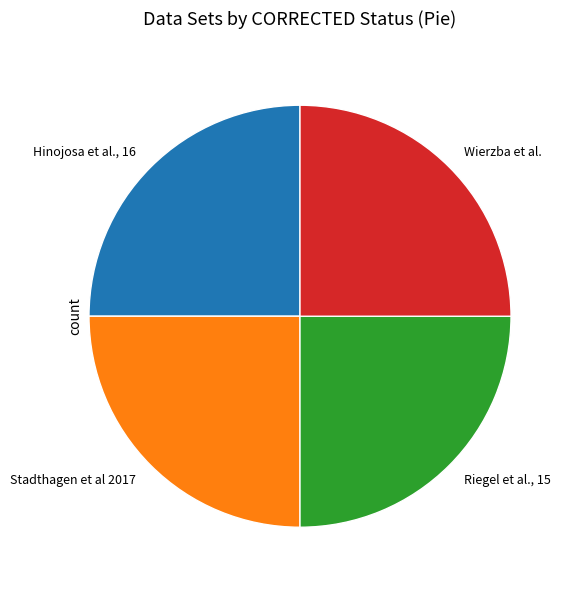

Is Hinojosa et al., 16 the majority of the pie?

No